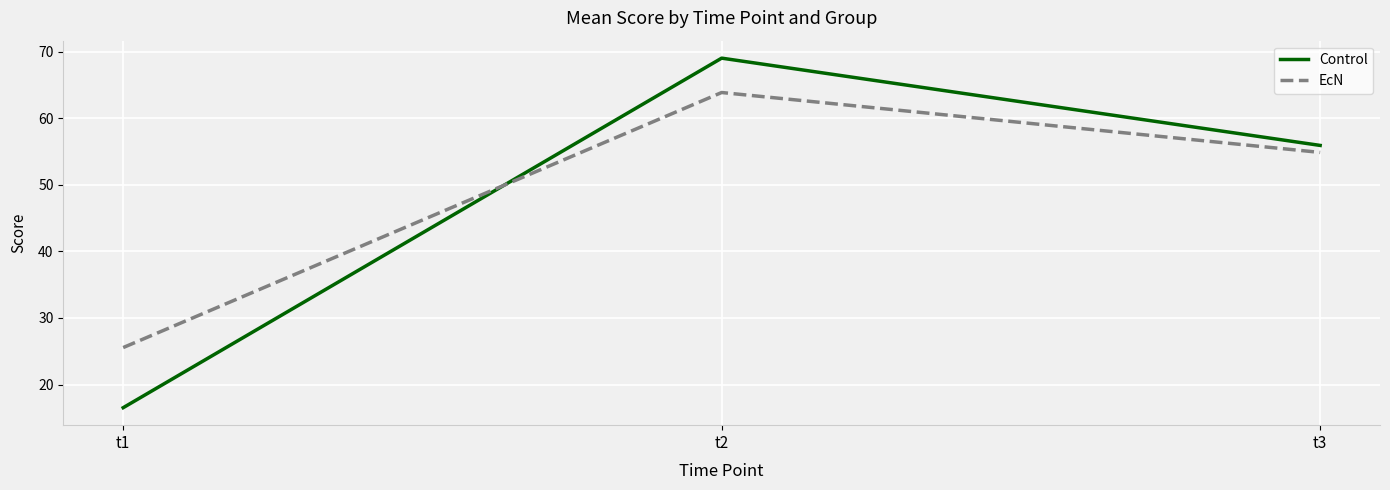

Which series has the largest total across all categories?

EcN